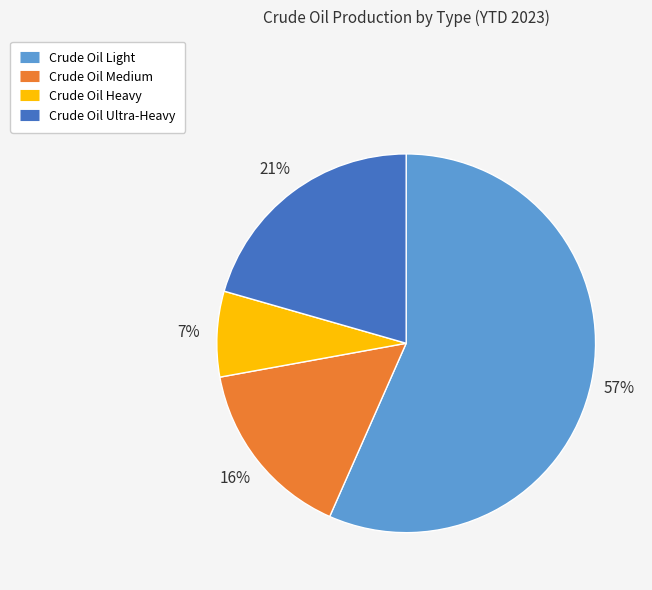

Is the sum of Crude Oil Ultra-Heavy and Crude Oil Light greater than half?

Yes